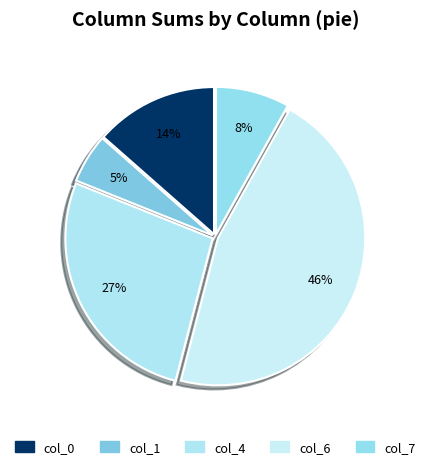

What is the largest slice in the pie chart?

col_6